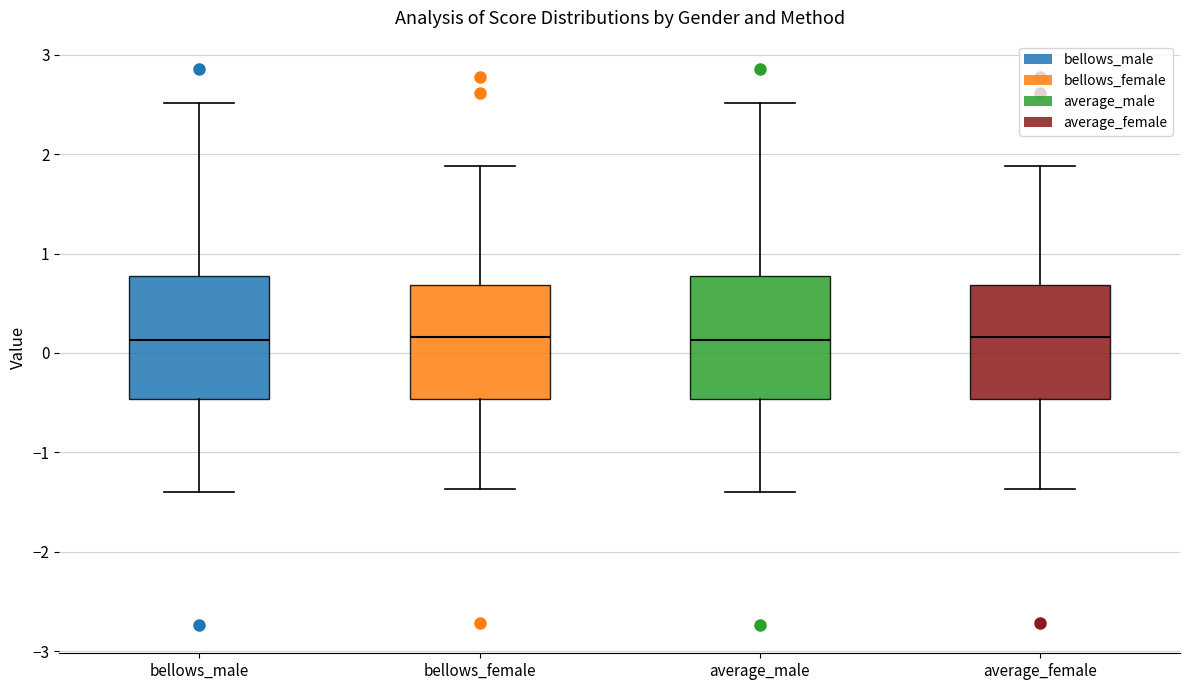

Reading left to right, transcribe this box plot: for each box, give where its median line is, the range the box spans, and where its two whiskers end, as read against the y-axis. The values are not printed on the chart, so give them approximately, as read against the axis.

bellows_male: median 0.1, box -0.5 to 0.8, whiskers -1.4 to 2.5
bellows_female: median 0.2, box -0.5 to 0.7, whiskers -1.4 to 1.9
average_male: median 0.1, box -0.5 to 0.8, whiskers -1.4 to 2.5
average_female: median 0.2, box -0.5 to 0.7, whiskers -1.4 to 1.9